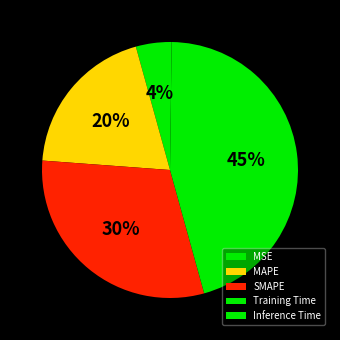

How many slices are in this pie chart?

5